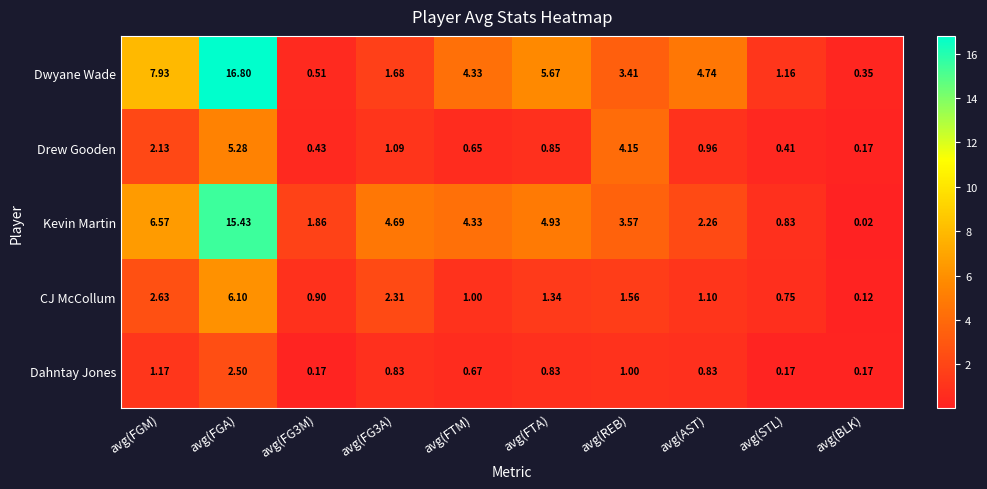

Which series has the largest total across all categories?

Dwyane Wade